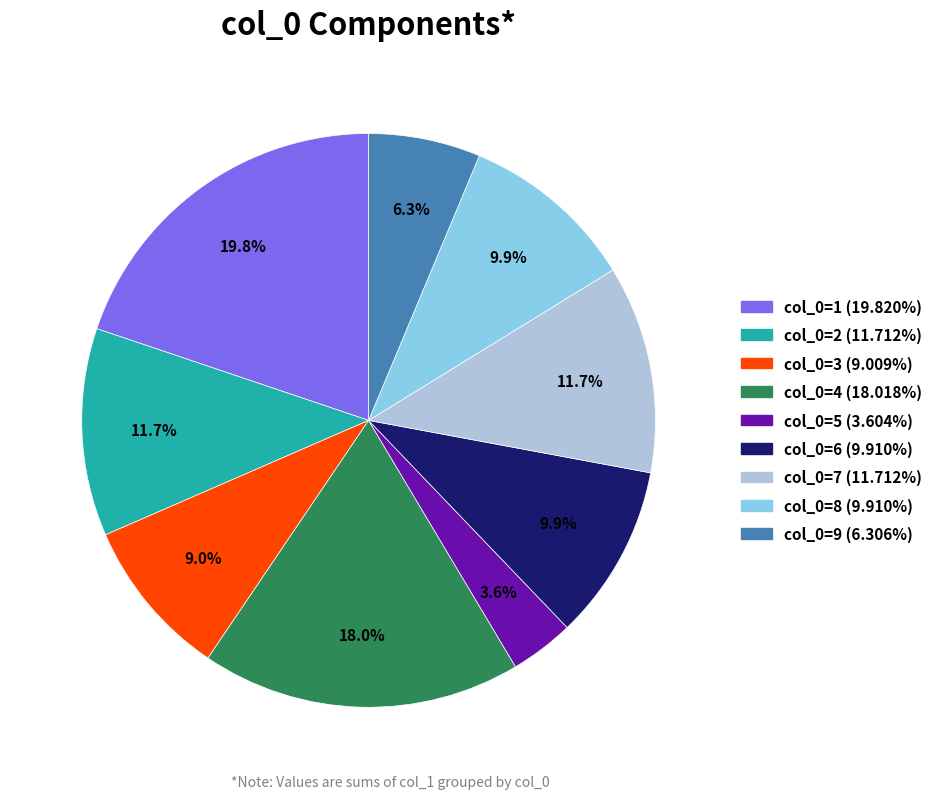

Is there any slice that represents more than half of the pie?

No